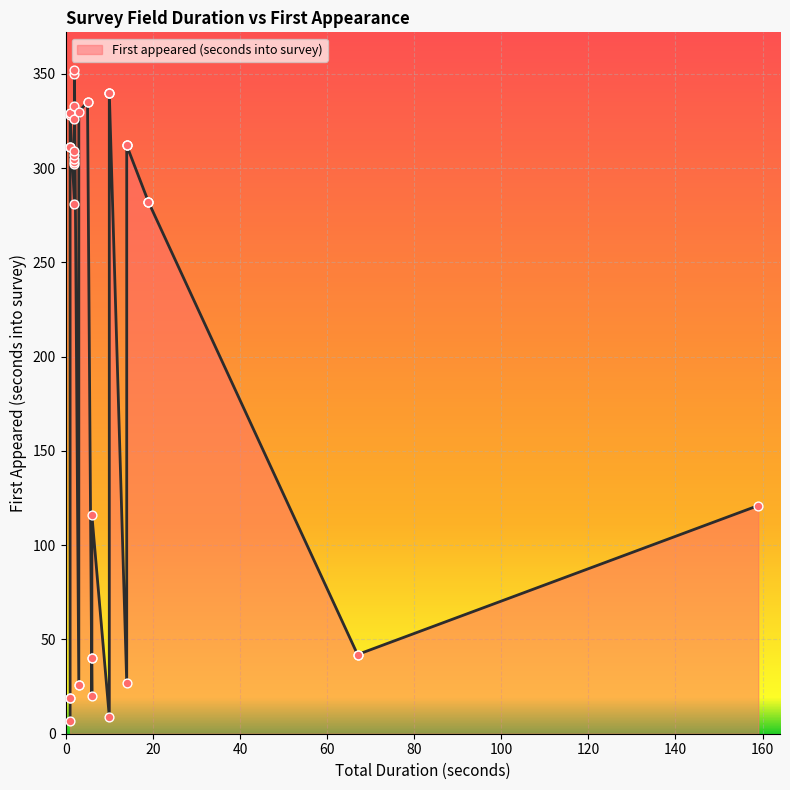

Which has a higher value, 6 or 23?

23